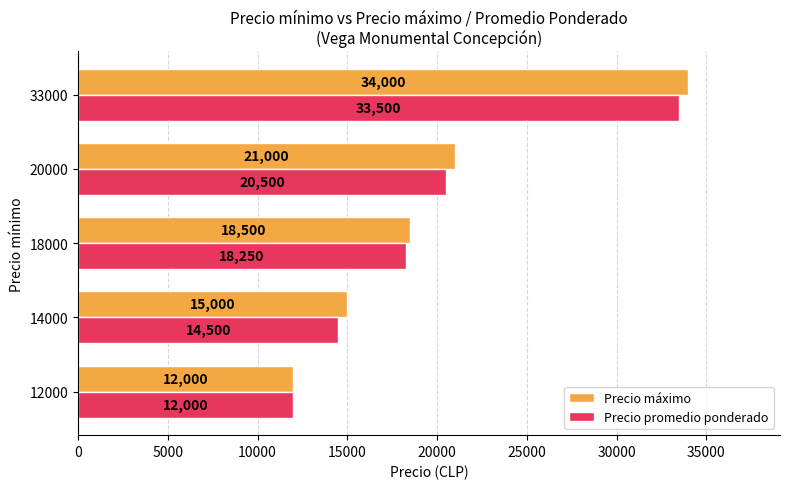

At which category is the sum across all series the highest?

33000